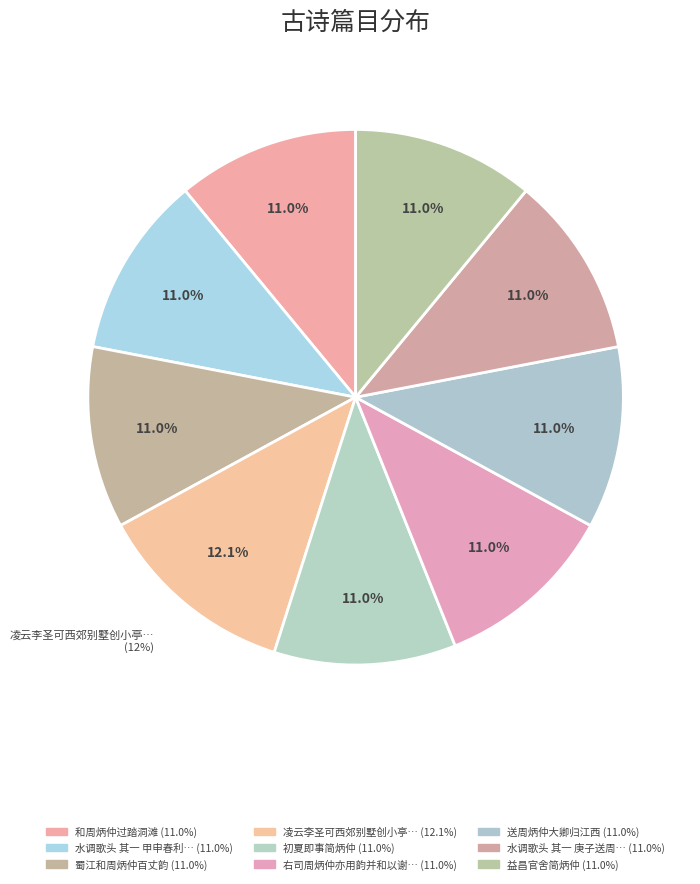

How many segments does this pie chart have?

9